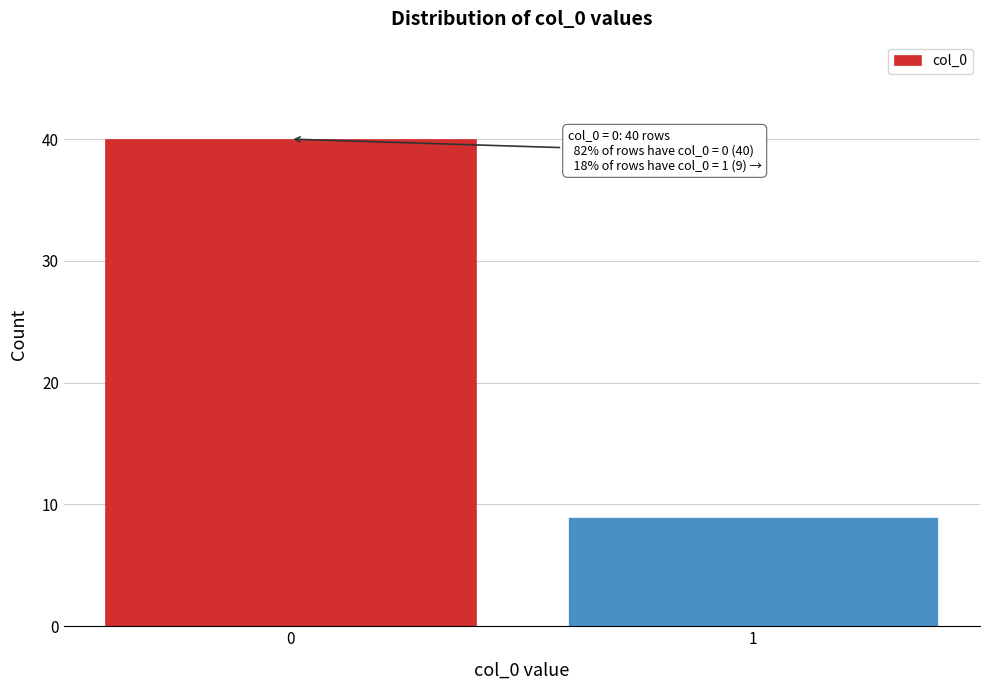

Reading left to right, what are all the values shown in this chart?

40	9